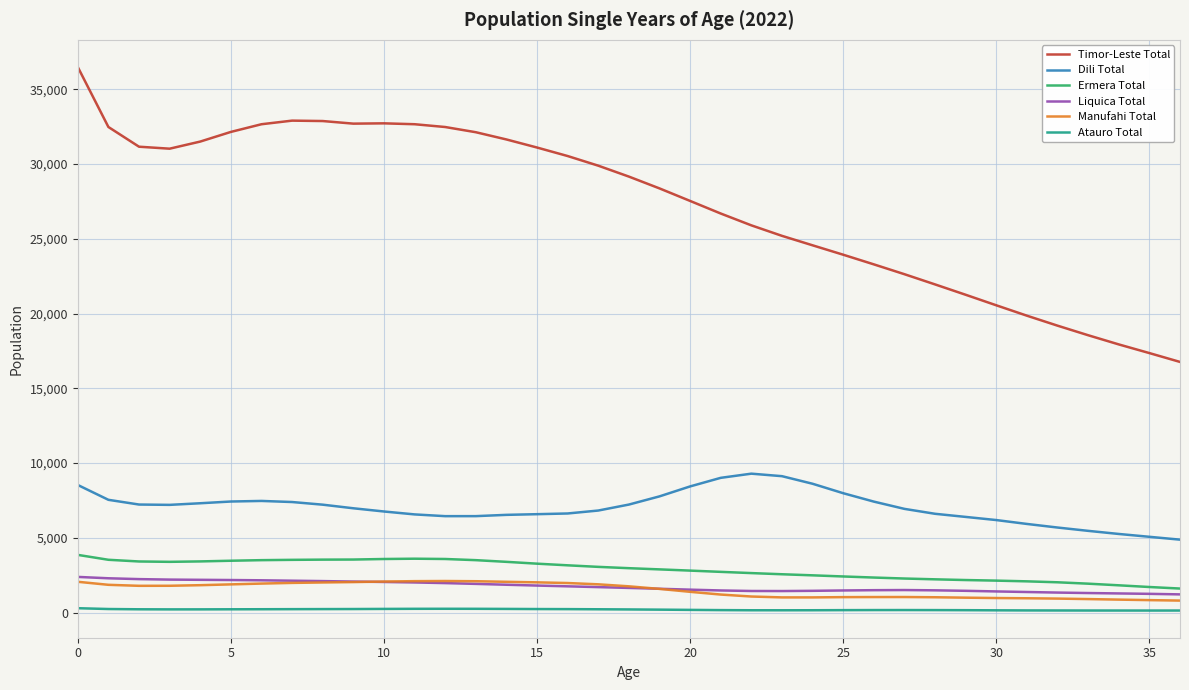

True or false: Timor-Leste Total and Dili Total intersect in this chart.

False